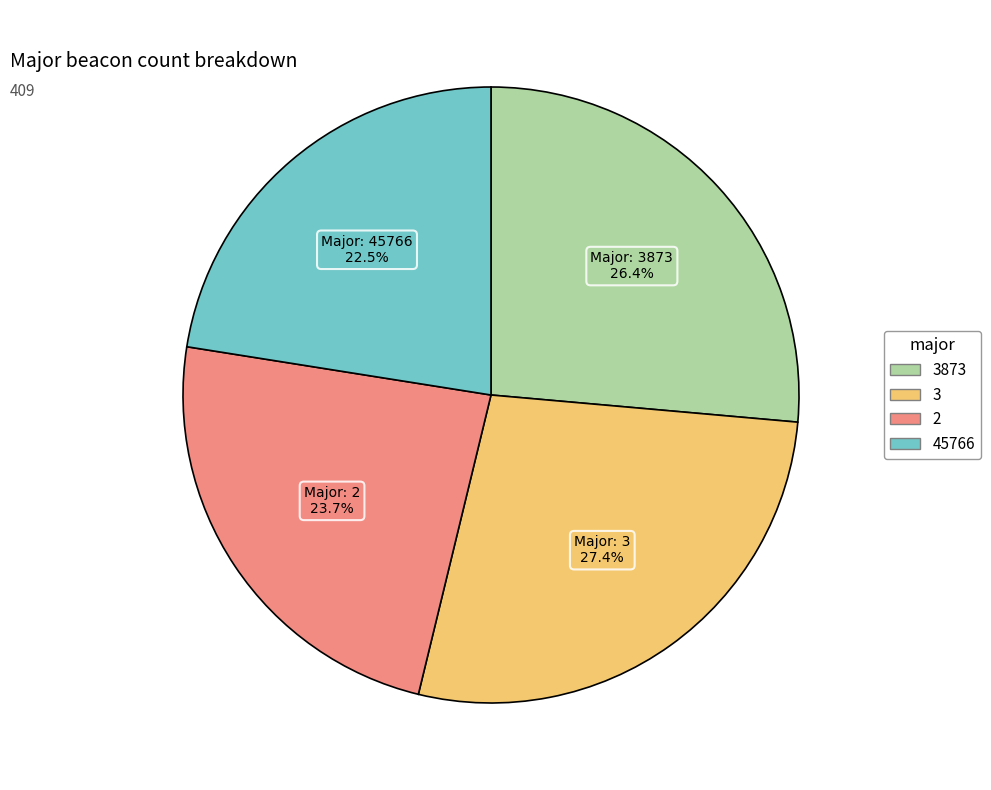

Is there a majority slice in this chart?

No